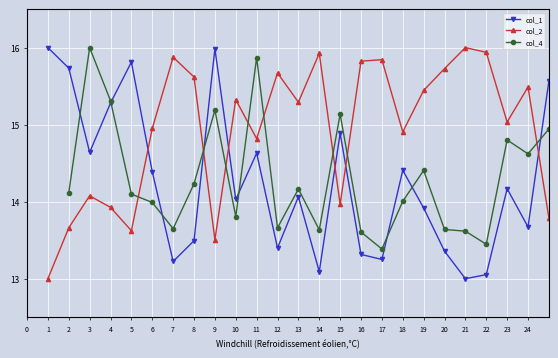

What is the smallest value displayed?

13.0